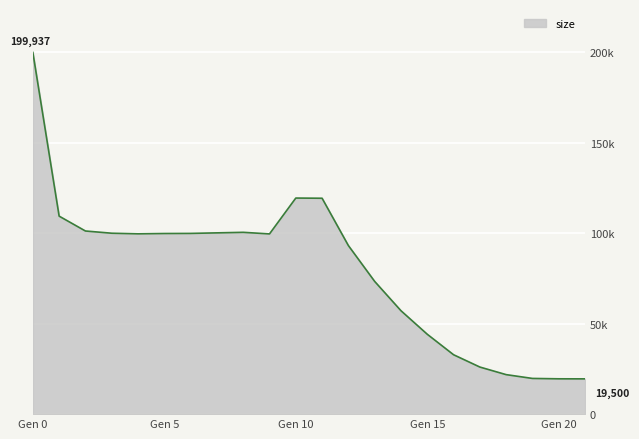

Rank the categories by value from lowest to highest.

21, 20, 19, 18, 17, 16, 15, 14, 13, 12, 9, 4, 5, 6, 3, 7, 8, 2, 1, 11, 10, 0